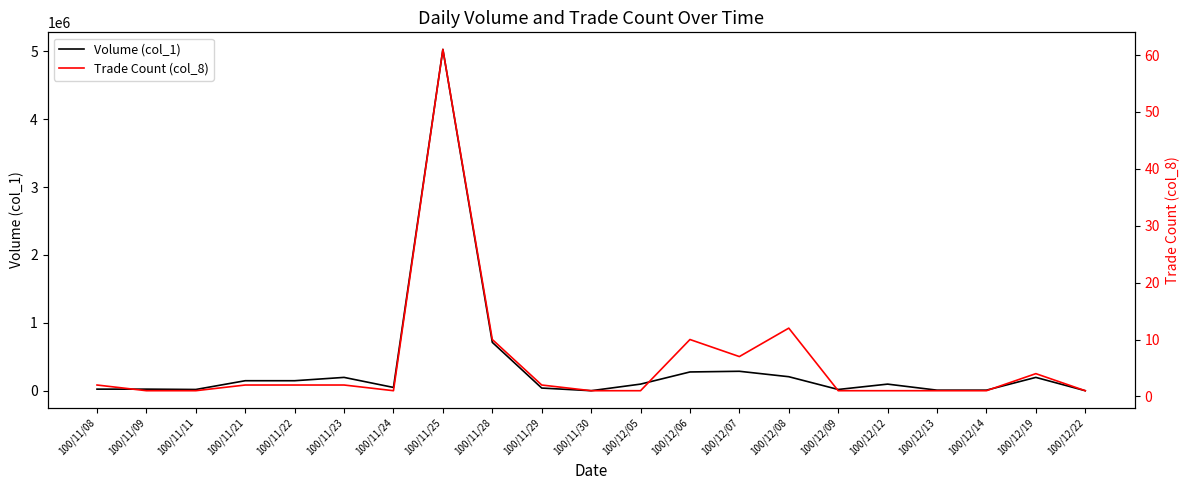

List the labels in order of Trade Count (col_8) value, smallest first.

100/11/09, 100/11/11, 100/11/24, 100/11/30, 100/12/05, 100/12/09, 100/12/12, 100/12/13, 100/12/14, 100/12/22, 100/11/08, 100/11/21, 100/11/22, 100/11/23, 100/11/29, 100/12/19, 100/12/07, 100/11/28, 100/12/06, 100/12/08, 100/11/25